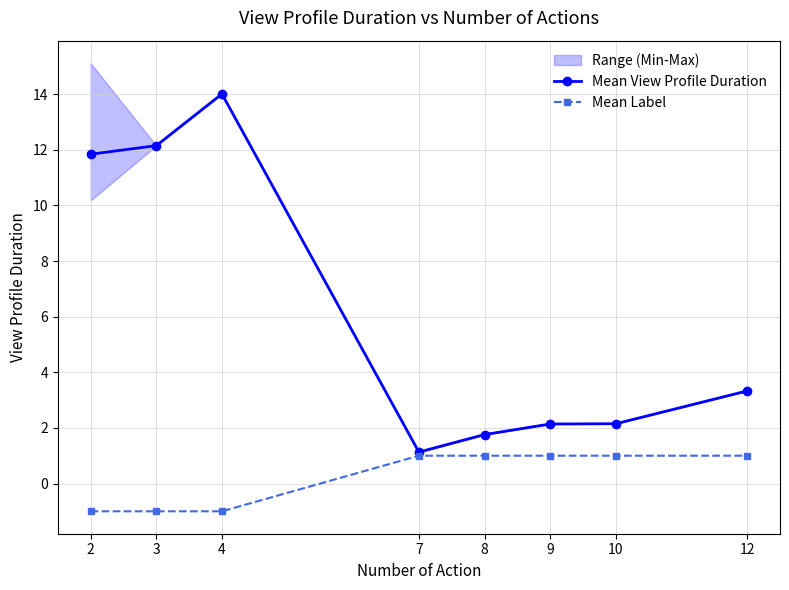

How many interior local peaks does the Mean View Profile Duration series have?

1